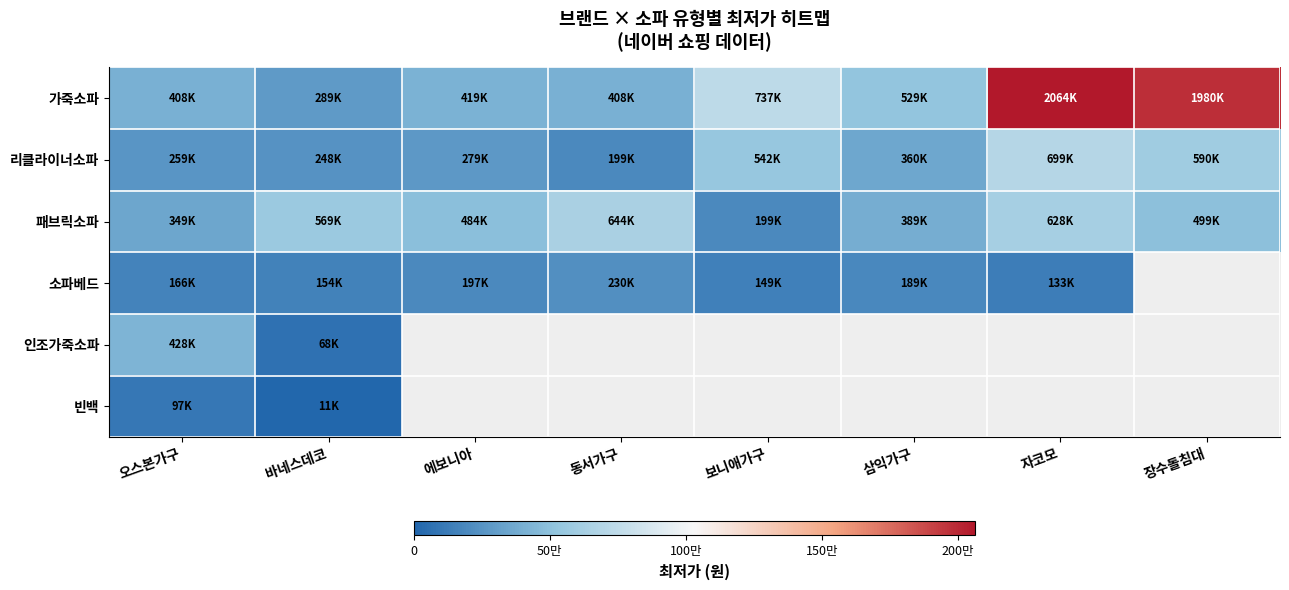

Is the value of 가죽소파 at 삼익가구 greater than the value of 패브릭소파 at 오스본가구?

Yes